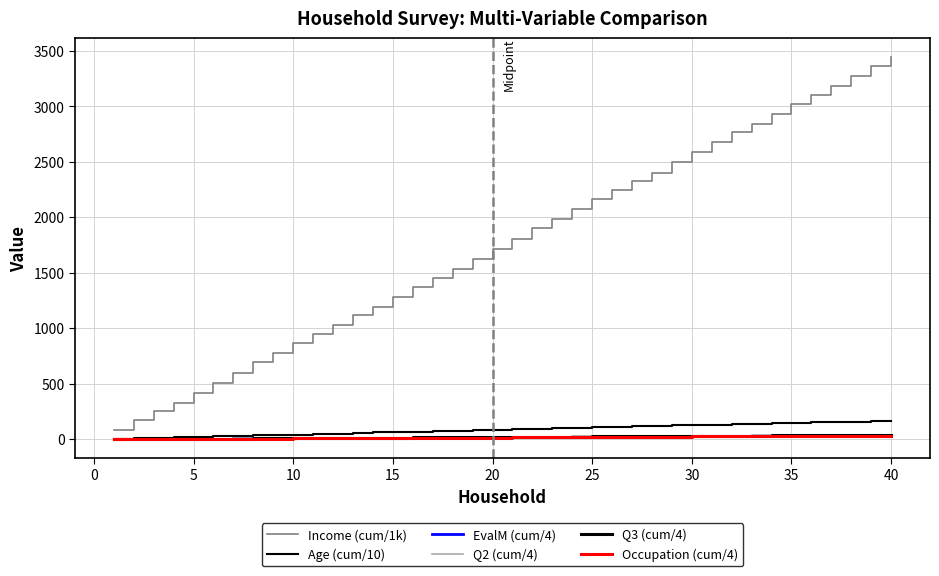

Does the chart display data point markers on the line(s)?

No